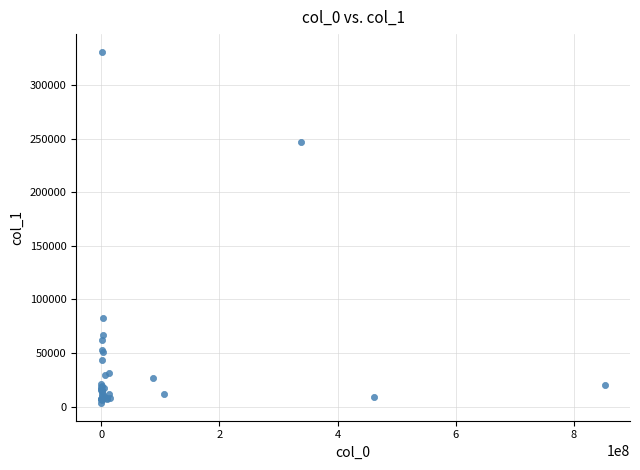

What Y value in the scatter plot is closest to 167132?

247075.4